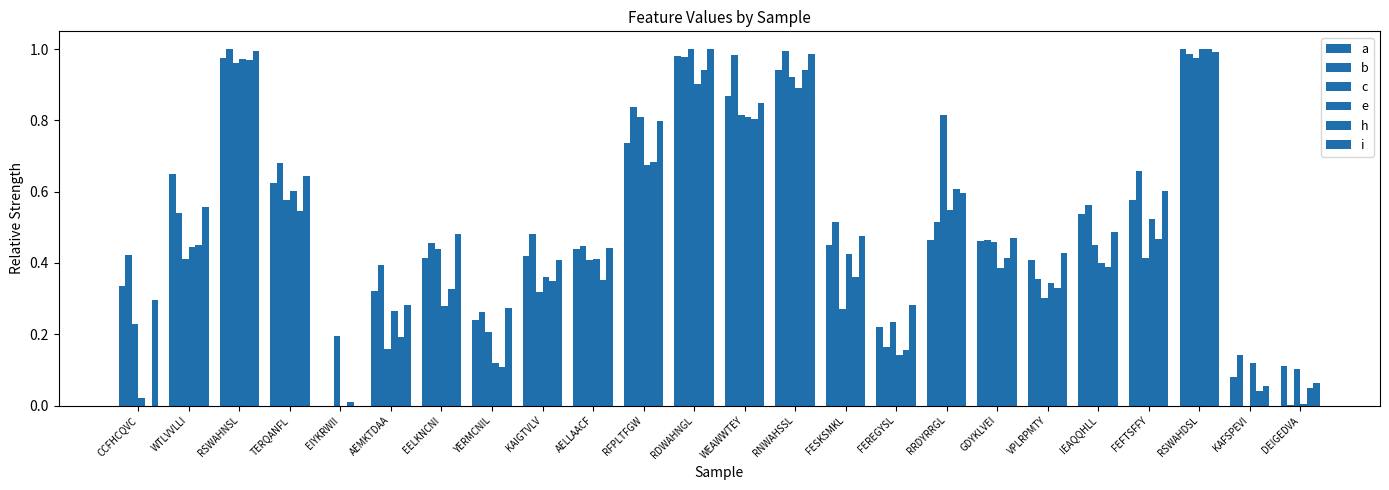

What is the sum of all c values?

11.5